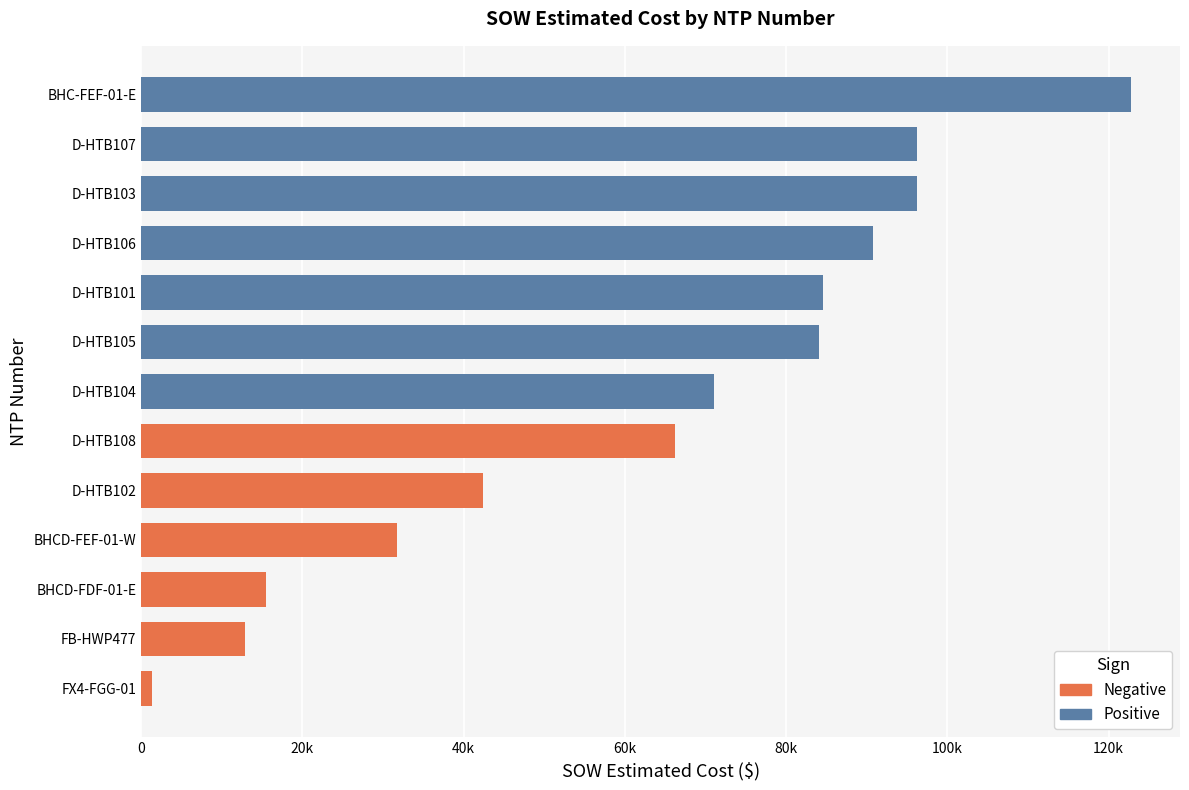

What is the maximum value shown in the chart?

122715.9